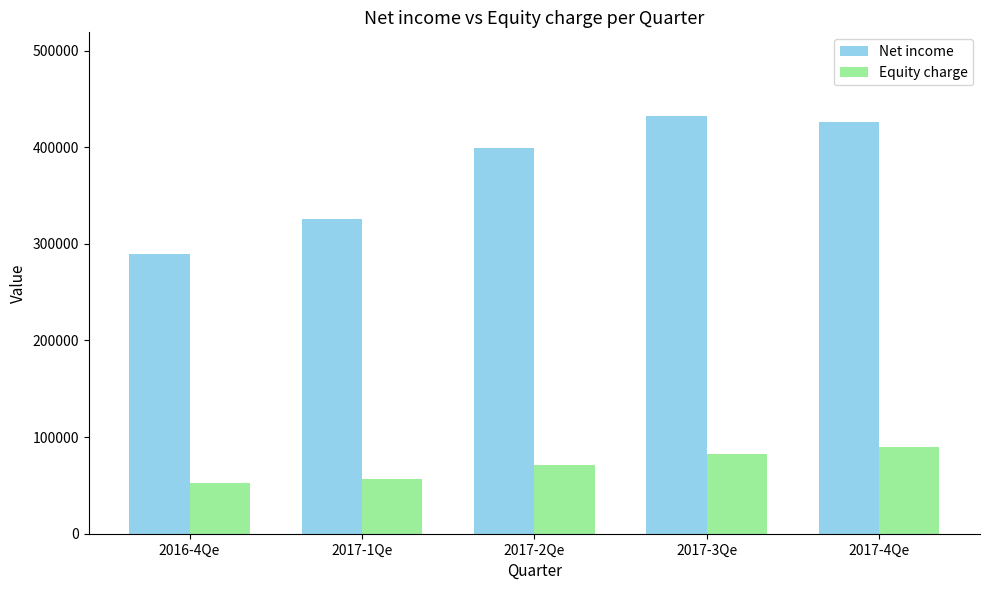

Is it true that Net income equals 97592 at 2016-4Qe?

False